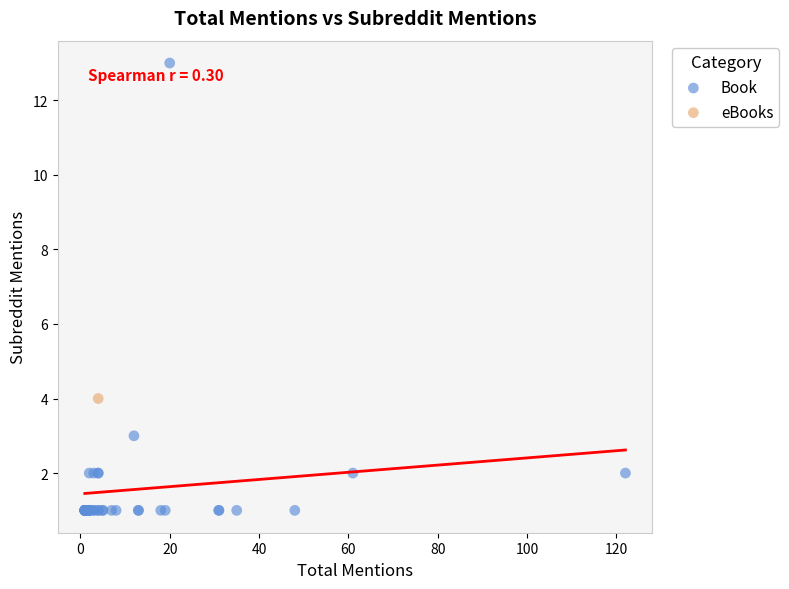

What are all the series names shown in the legend?

Book, eBooks